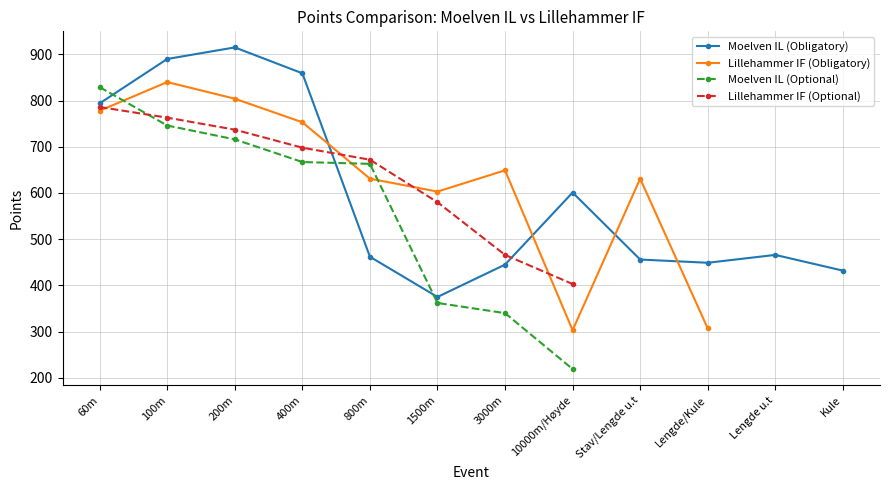

What is the difference between the maximum and minimum values in the Lillehammer IF (Optional) series?

383.0